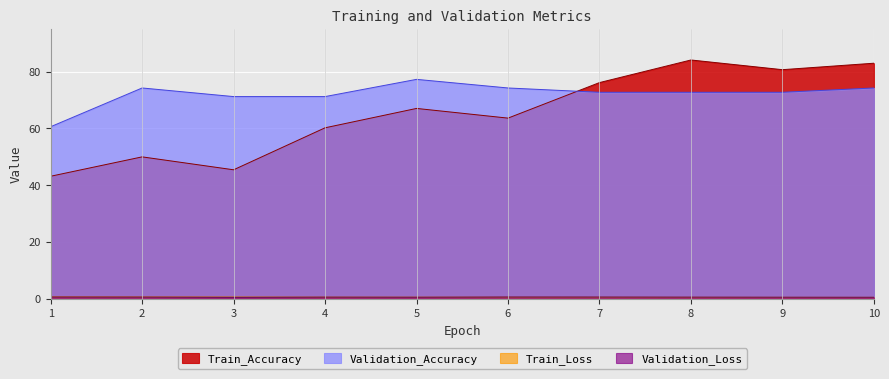

How many values in the Validation_Accuracy series are below 72?

3